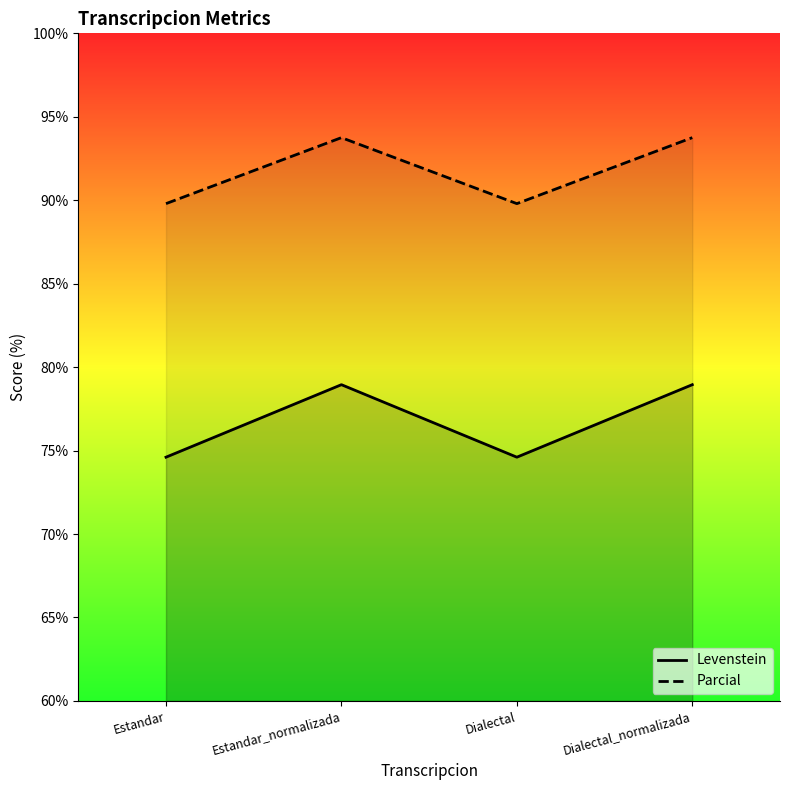

What is the minimum value for Parcial?

89.8